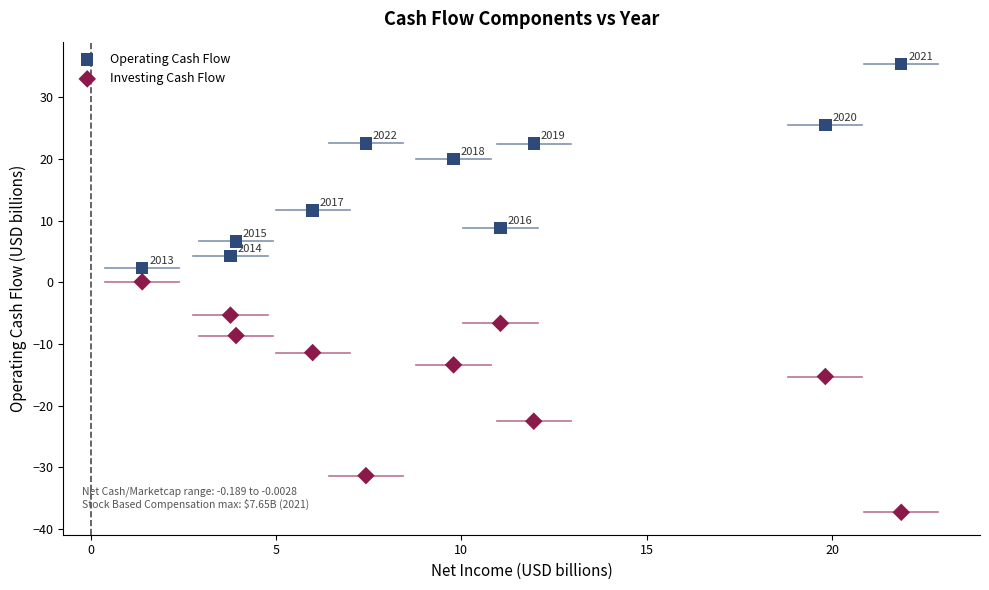

Which series reaches the minimum Y coordinate?

Investing Cash Flow